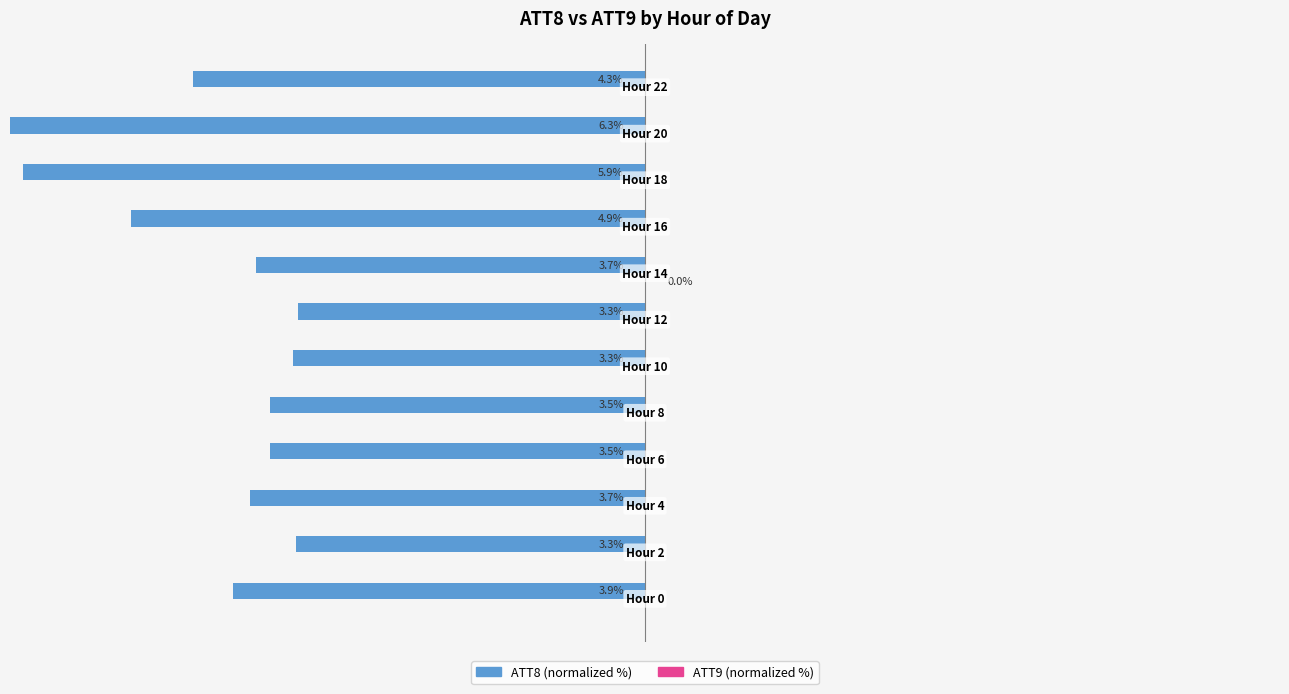

At how many categories does at least one series exceed -5?

12